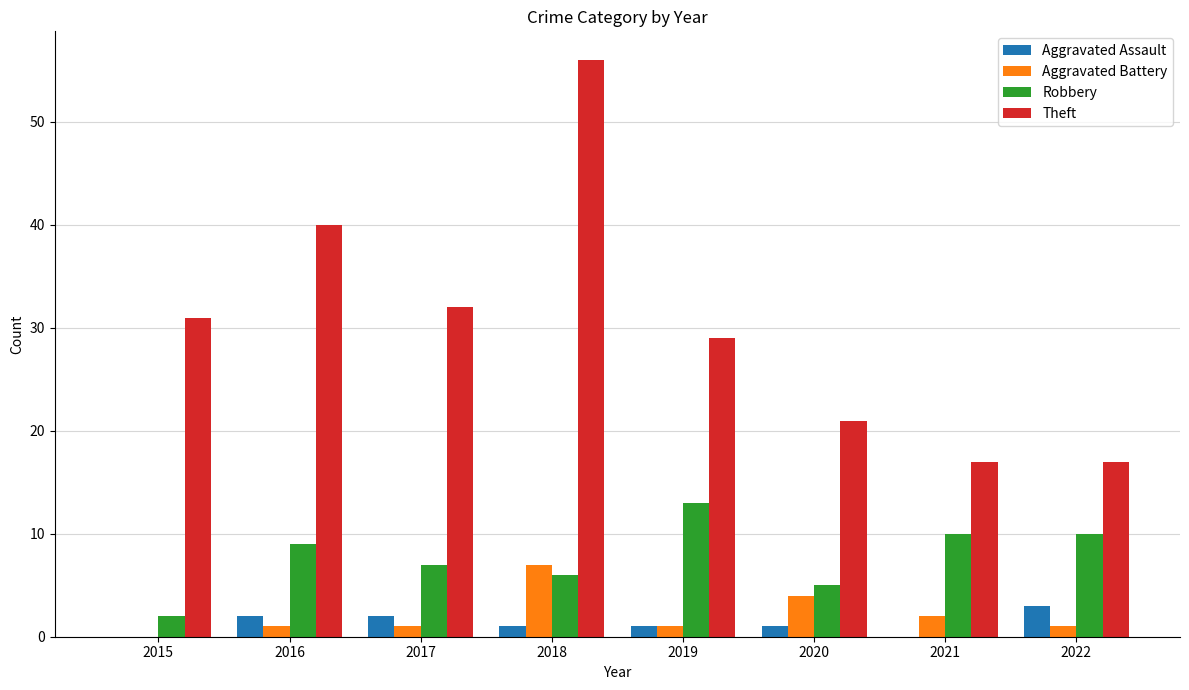

Reading left to right, extract all data points from this chart.

Aggravated Assault: 0	2	2	1	1	1	0	3
Aggravated Battery: 0	1	1	7	1	4	2	1
Robbery: 2	9	7	6	13	5	10	10
Theft: 31	40	32	56	29	21	17	17